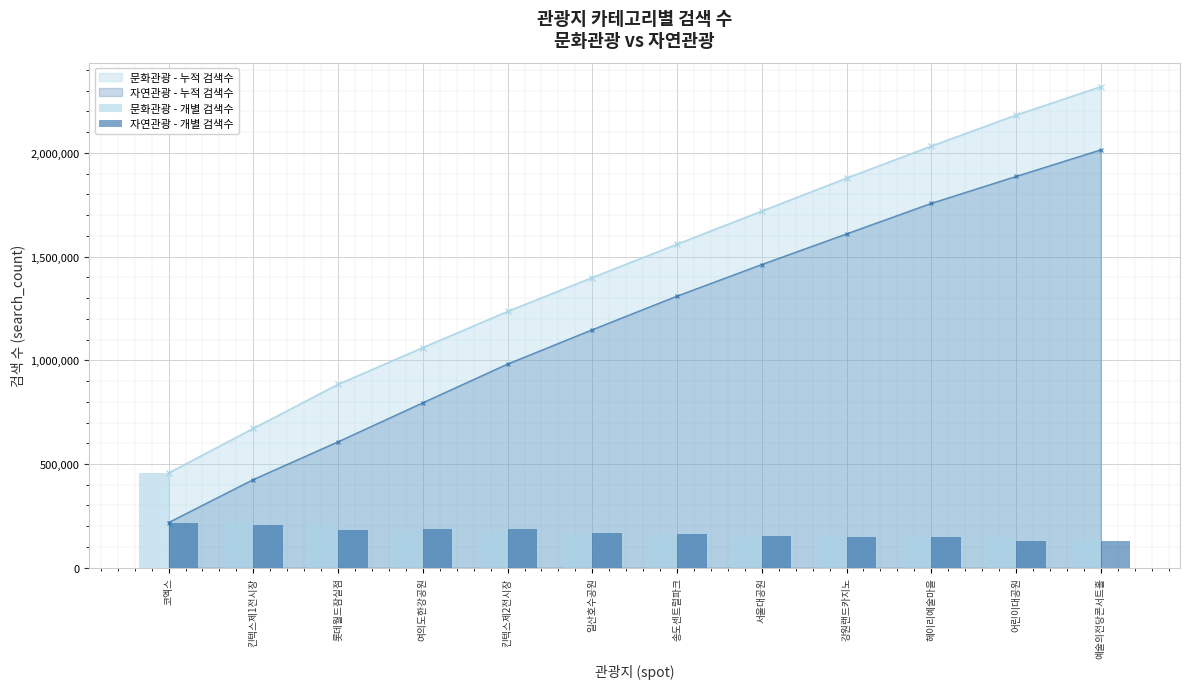

What is the difference between the highest and lowest values at 킨텍스제2전시장?

12165